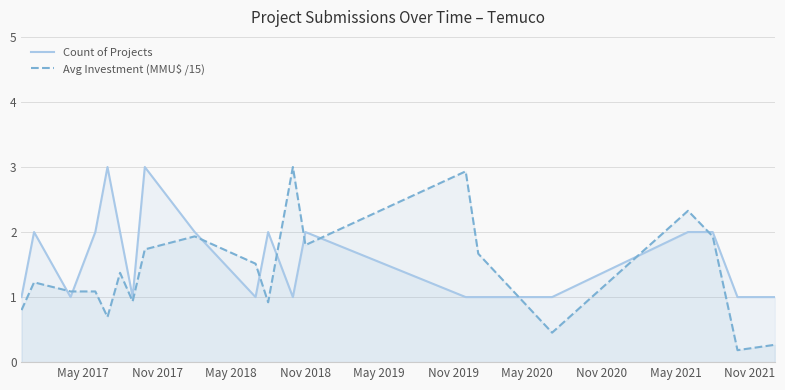

List the series in order of their peak value, lowest first.

Count of Projects, Avg Investment (MMU$ /15)